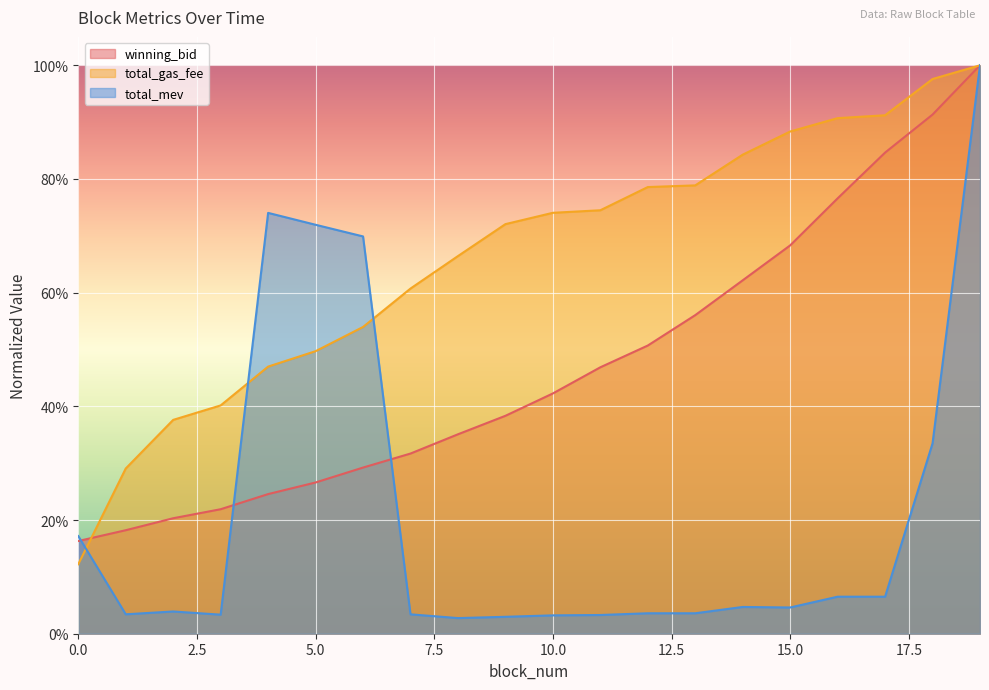

What is the total value across all series at 12?

1.3